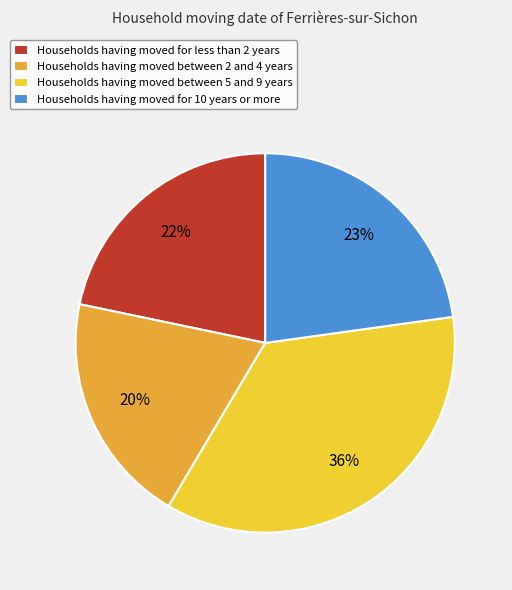

To the nearest percent, what is the difference between the largest and smallest slice percentages?

16%